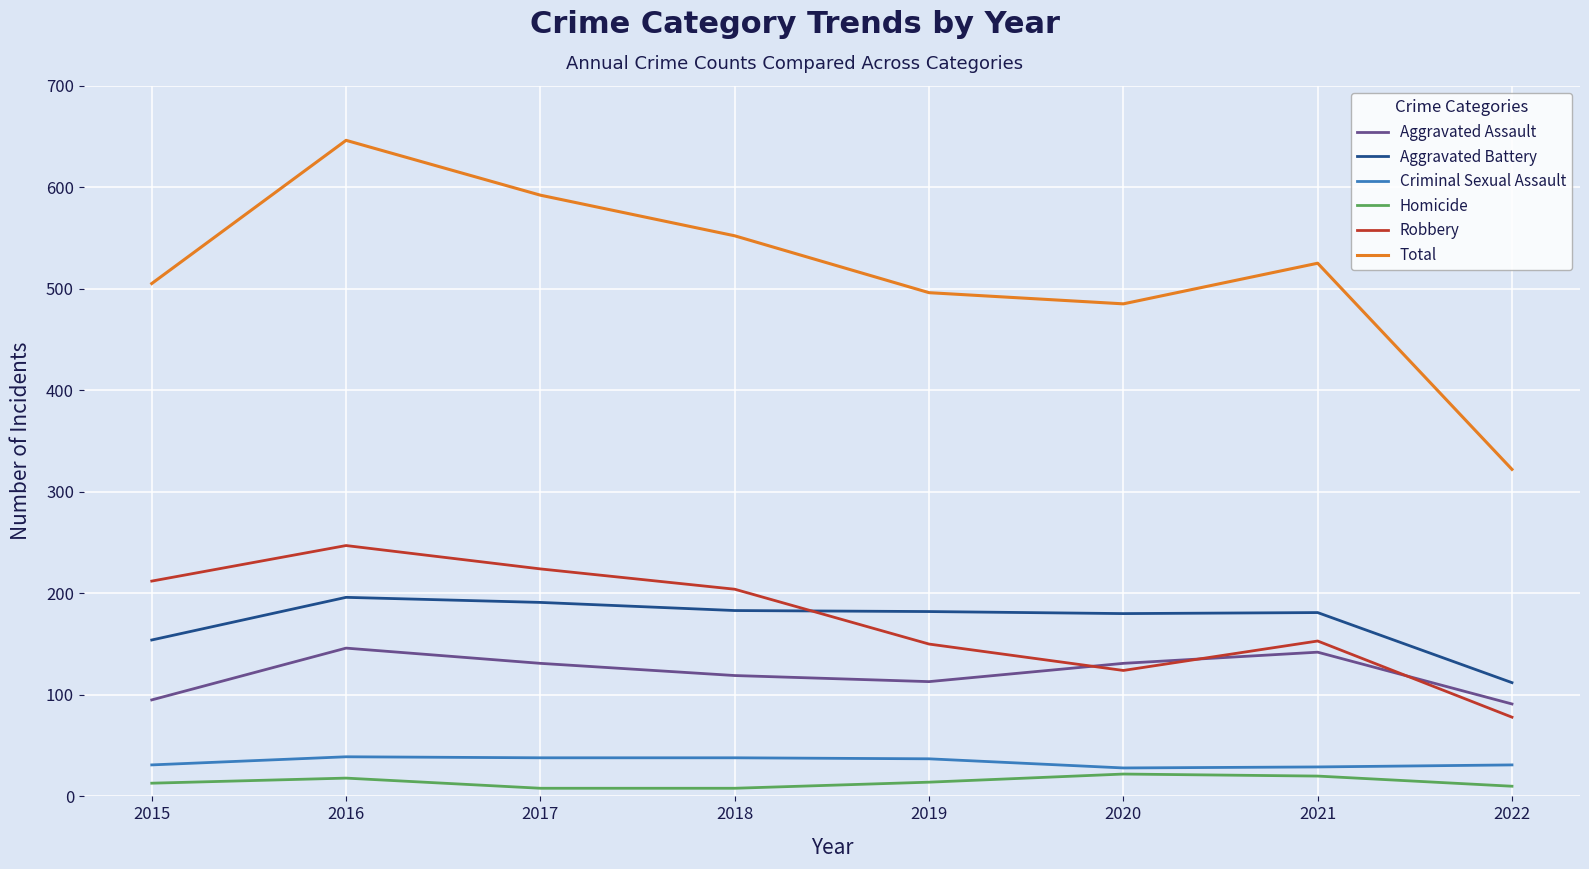

At which label does Total reach its minimum?

2022